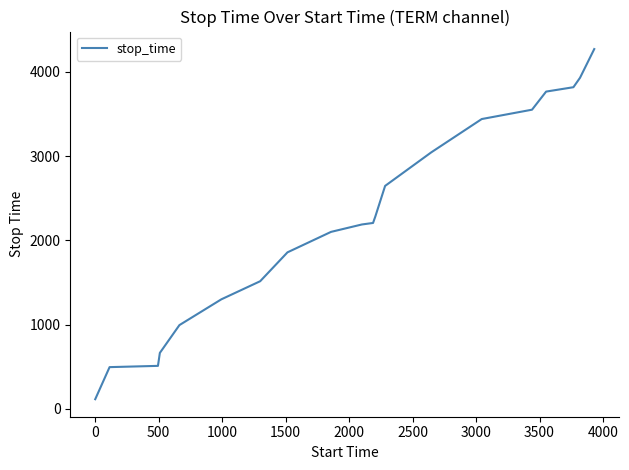

What is the greatest value displayed?

4271